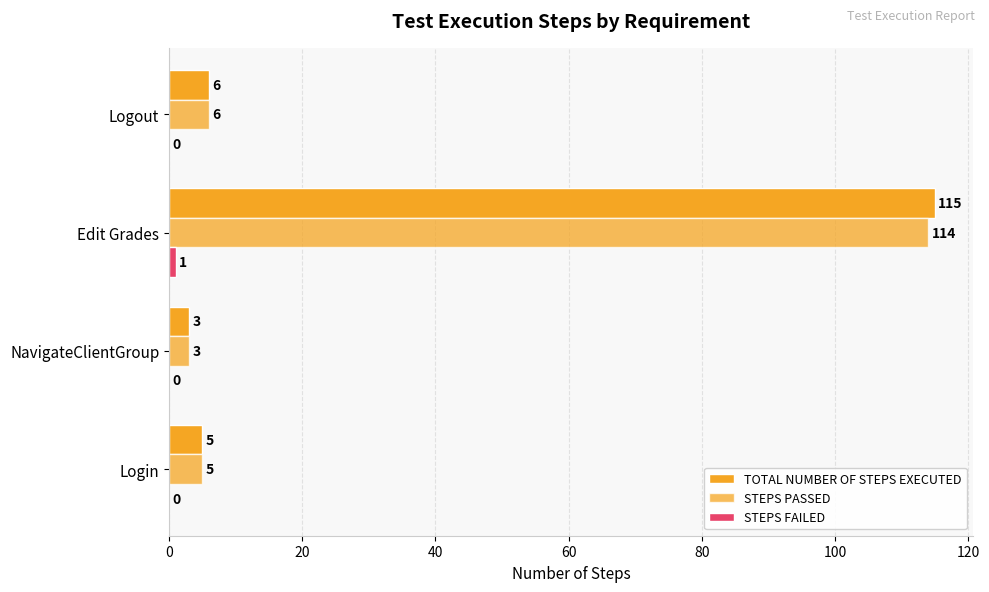

What is the highest value of the TOTAL NUMBER OF STEPS EXECUTED series?

115